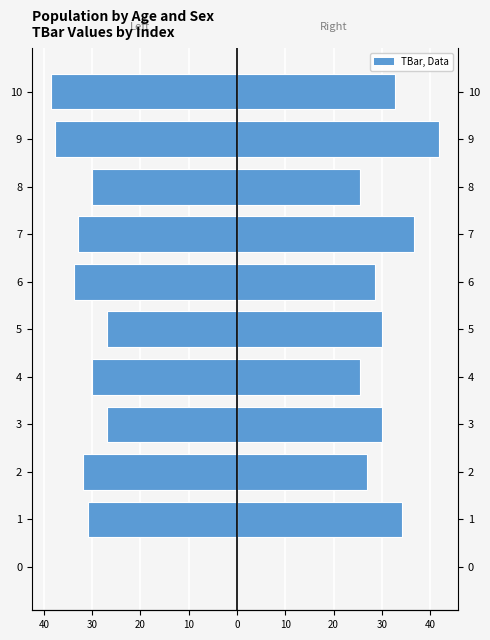

Rank the series by their maximum value, from highest to lowest.

TBar (Right), TBar (Left)